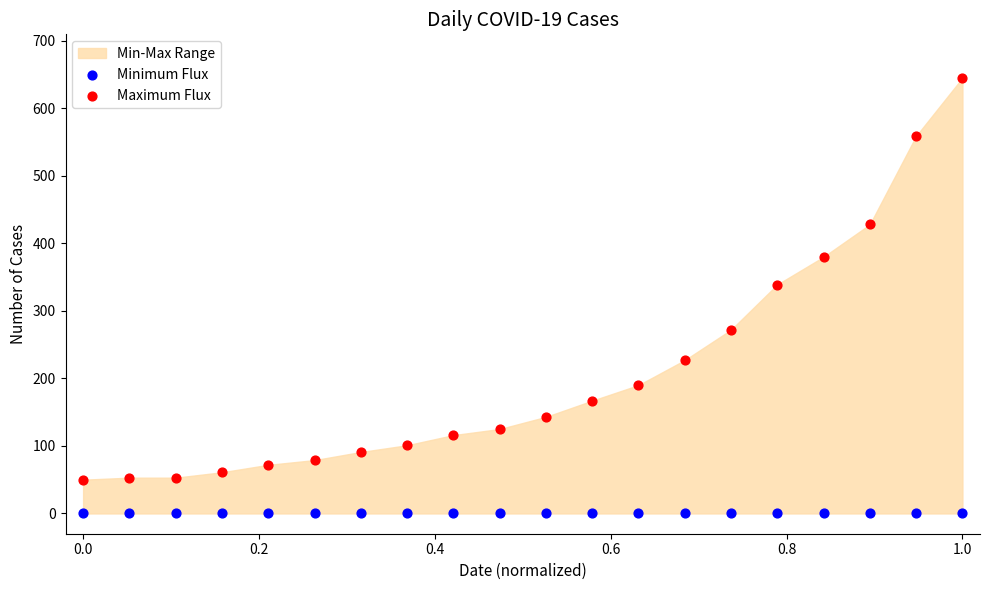

Which series reaches the maximum Y coordinate?

Maximum Flux